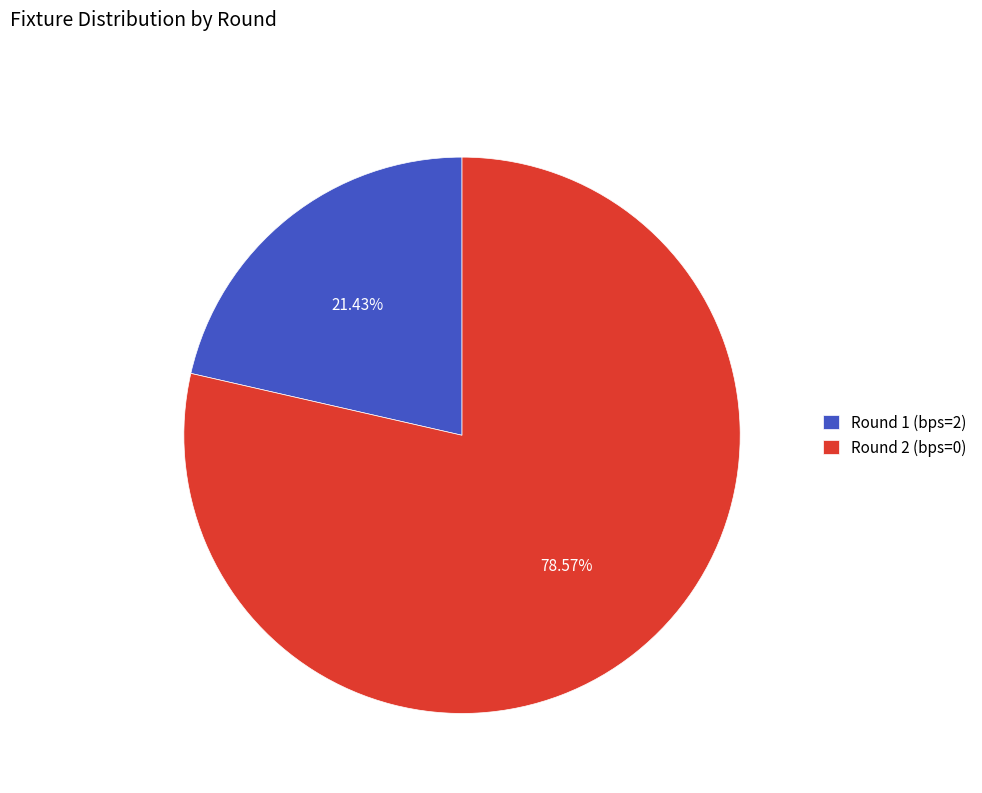

Is there any slice that represents more than half of the pie?

Yes